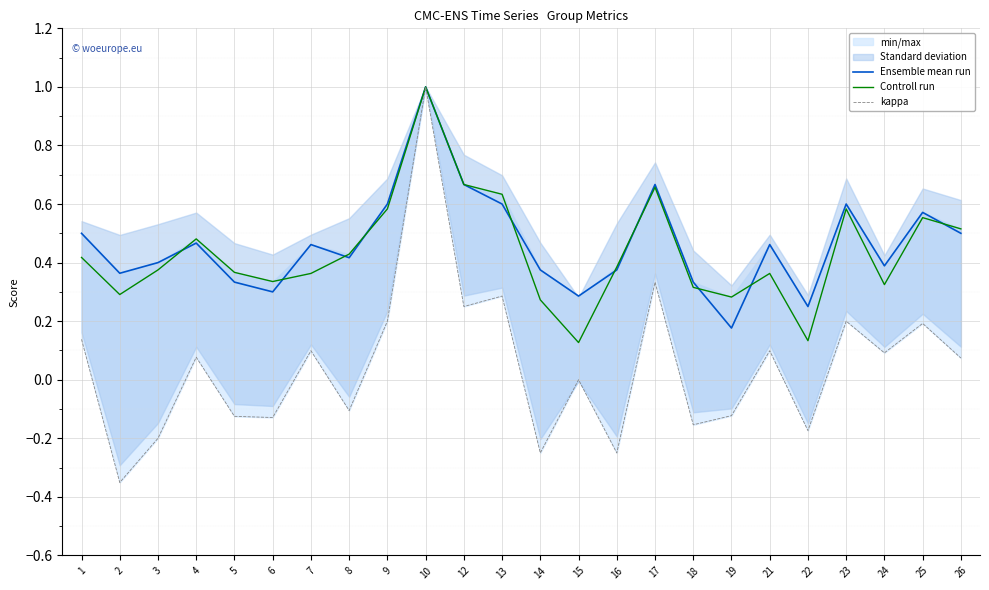

How many lines are shown in the chart?

3